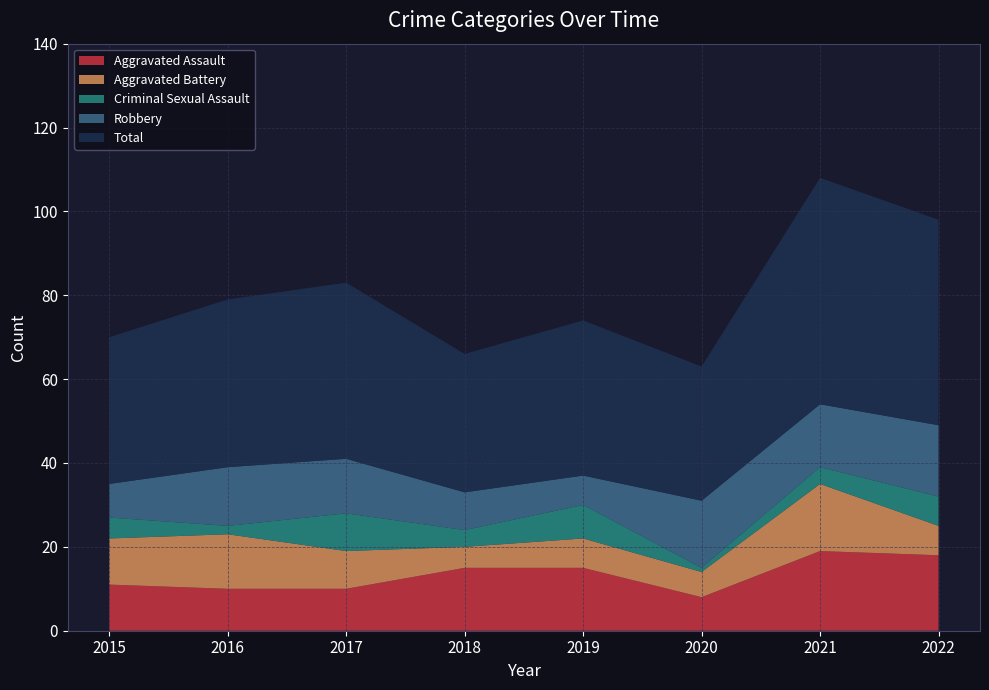

Reading left to right, list all the values displayed in this chart.

Aggravated Assault: 2015=11	2016=10	2017=10	2018=15	2019=15	2020=8	2021=19	2022=18
Aggravated Battery: 2015=11	2016=13	2017=9	2018=5	2019=7	2020=6	2021=16	2022=7
Criminal Sexual Assault: 2015=5	2016=2	2017=9	2018=4	2019=8	2020=1	2021=4	2022=7
Robbery: 2015=8	2016=14	2017=13	2018=9	2019=7	2020=16	2021=15	2022=17
Total: 2015=35	2016=40	2017=42	2018=33	2019=37	2020=32	2021=54	2022=49